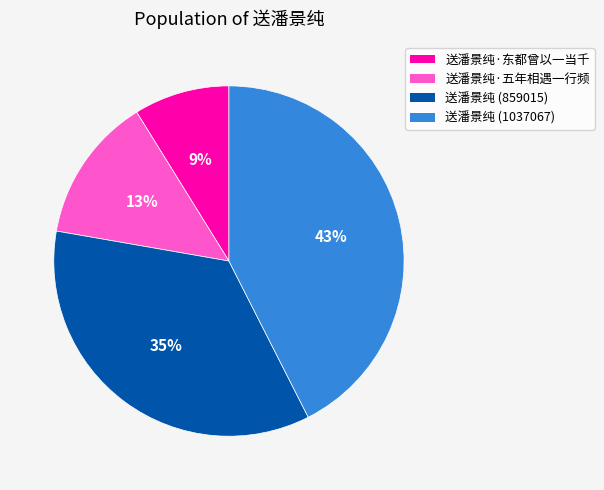

To the nearest percent, what is the average slice percentage?

25%